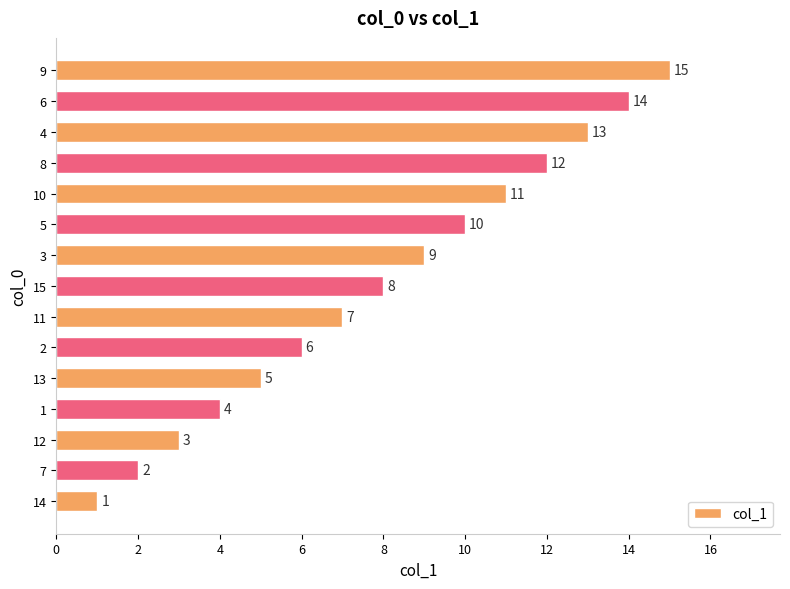

What is the difference between the maximum and minimum values?

14